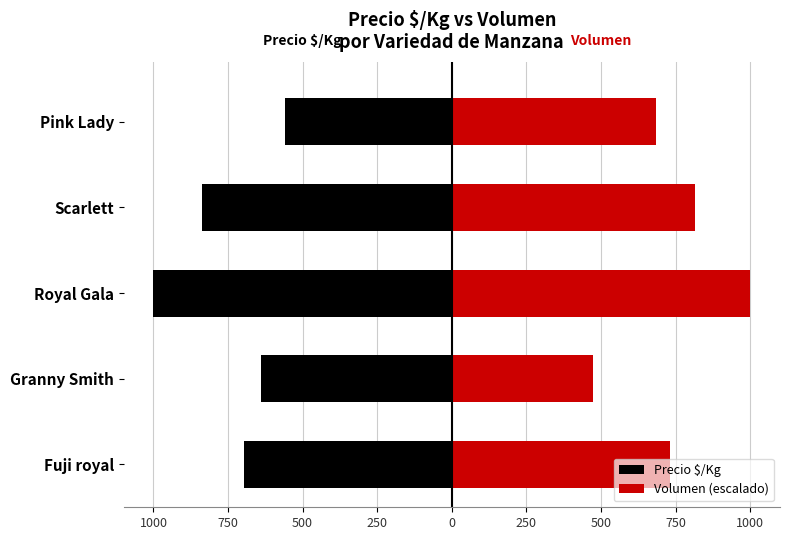

What is the value of the Precio $/Kg bar at the 2nd from the left?

-639.0